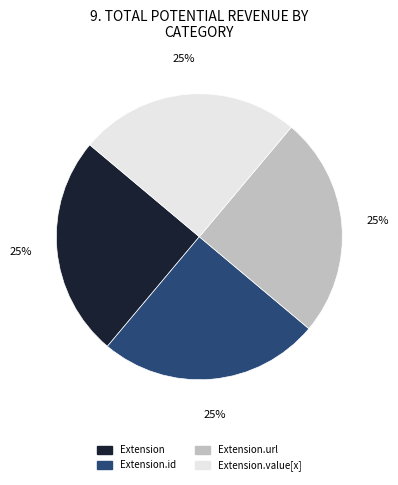

To the nearest percent, what is the average slice percentage?

25%